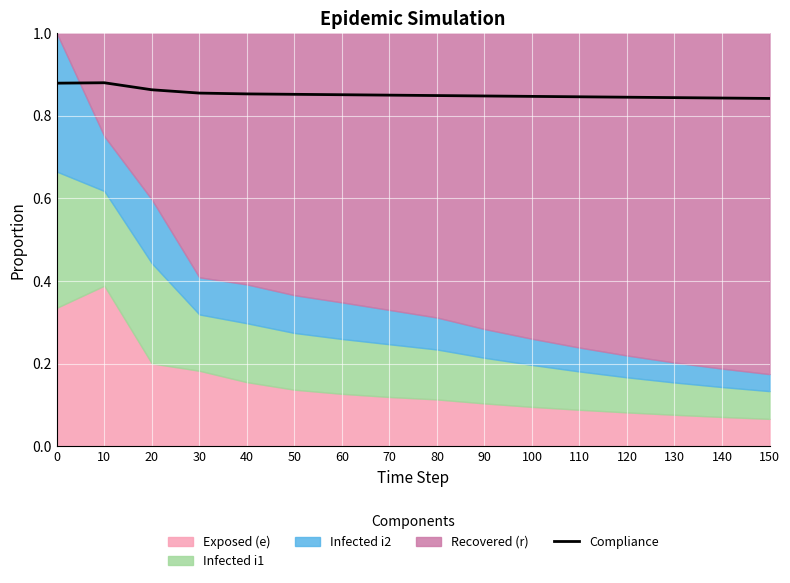

The value at 100 is 0.2. True or false?

False